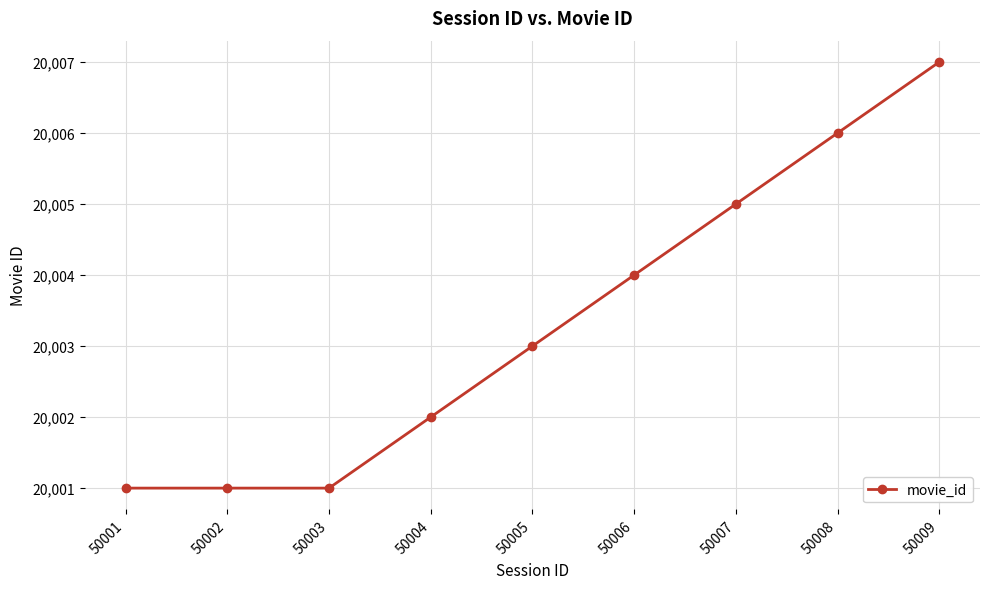

Which category has the highest value across all series?

50009